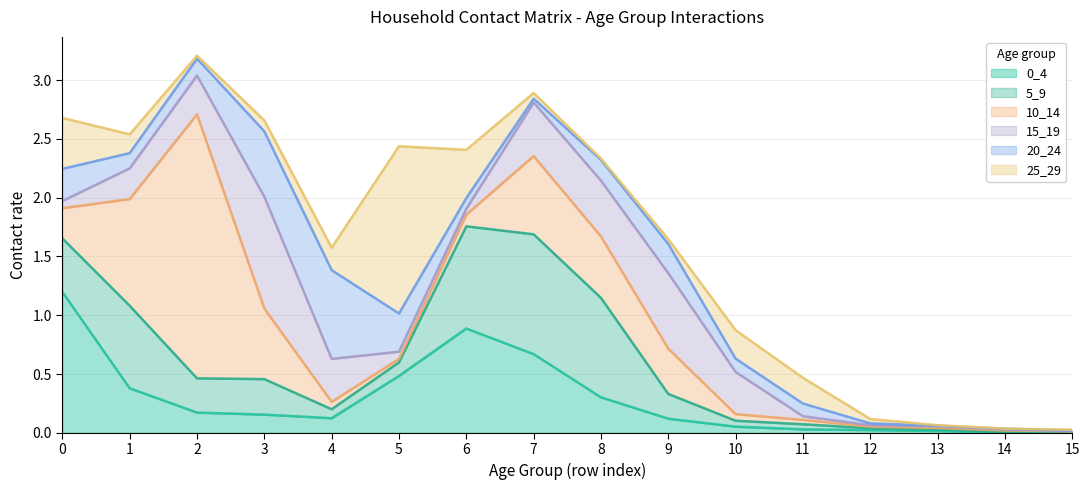

What are all the series names shown in the legend?

0_4, 5_9, 10_14, 15_19, 20_24, 25_29